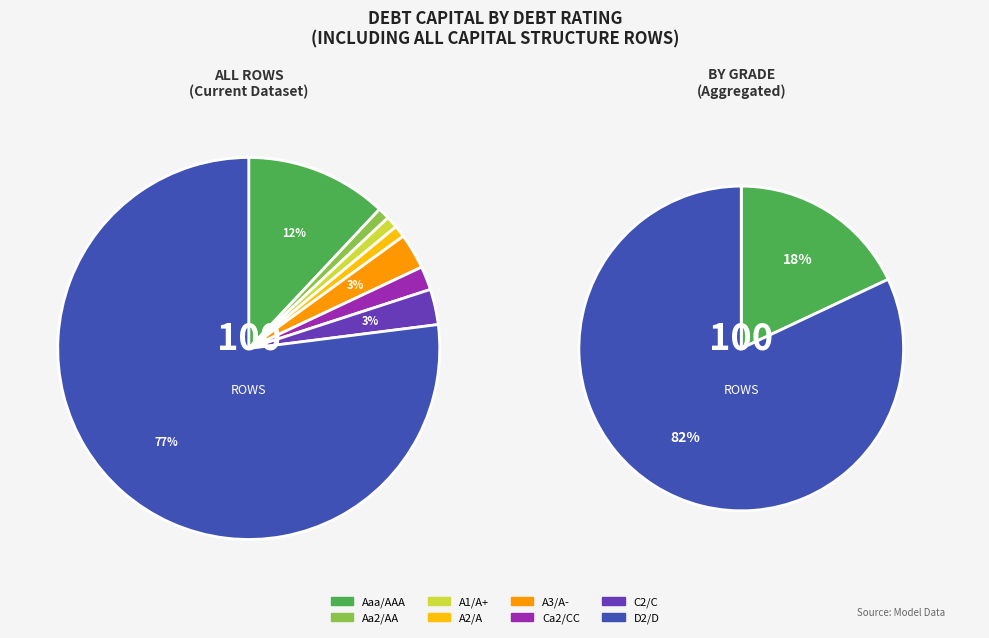

How many slices are in this pie chart?

8